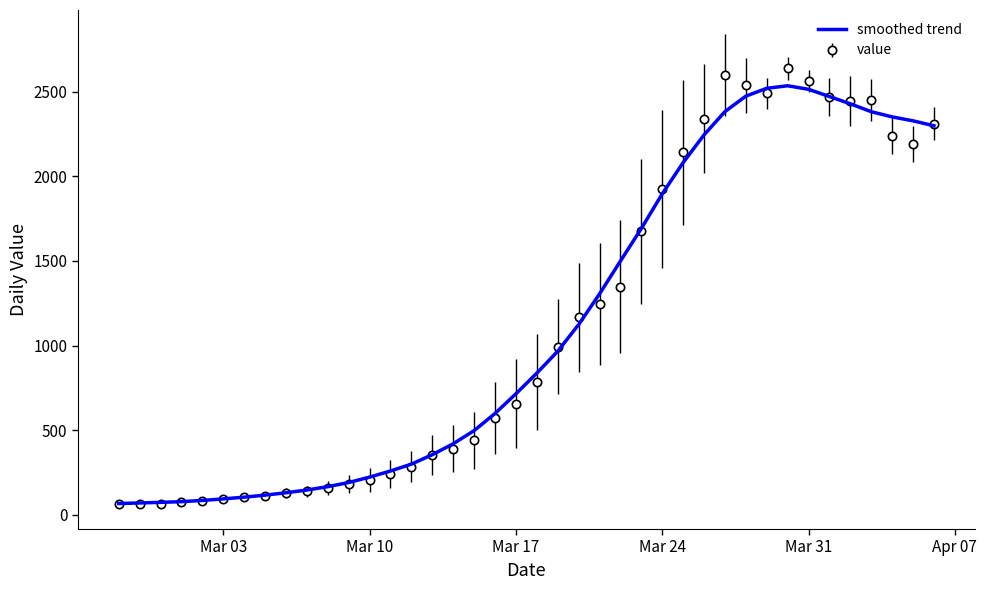

Which series has the largest range (max minus min)?

value